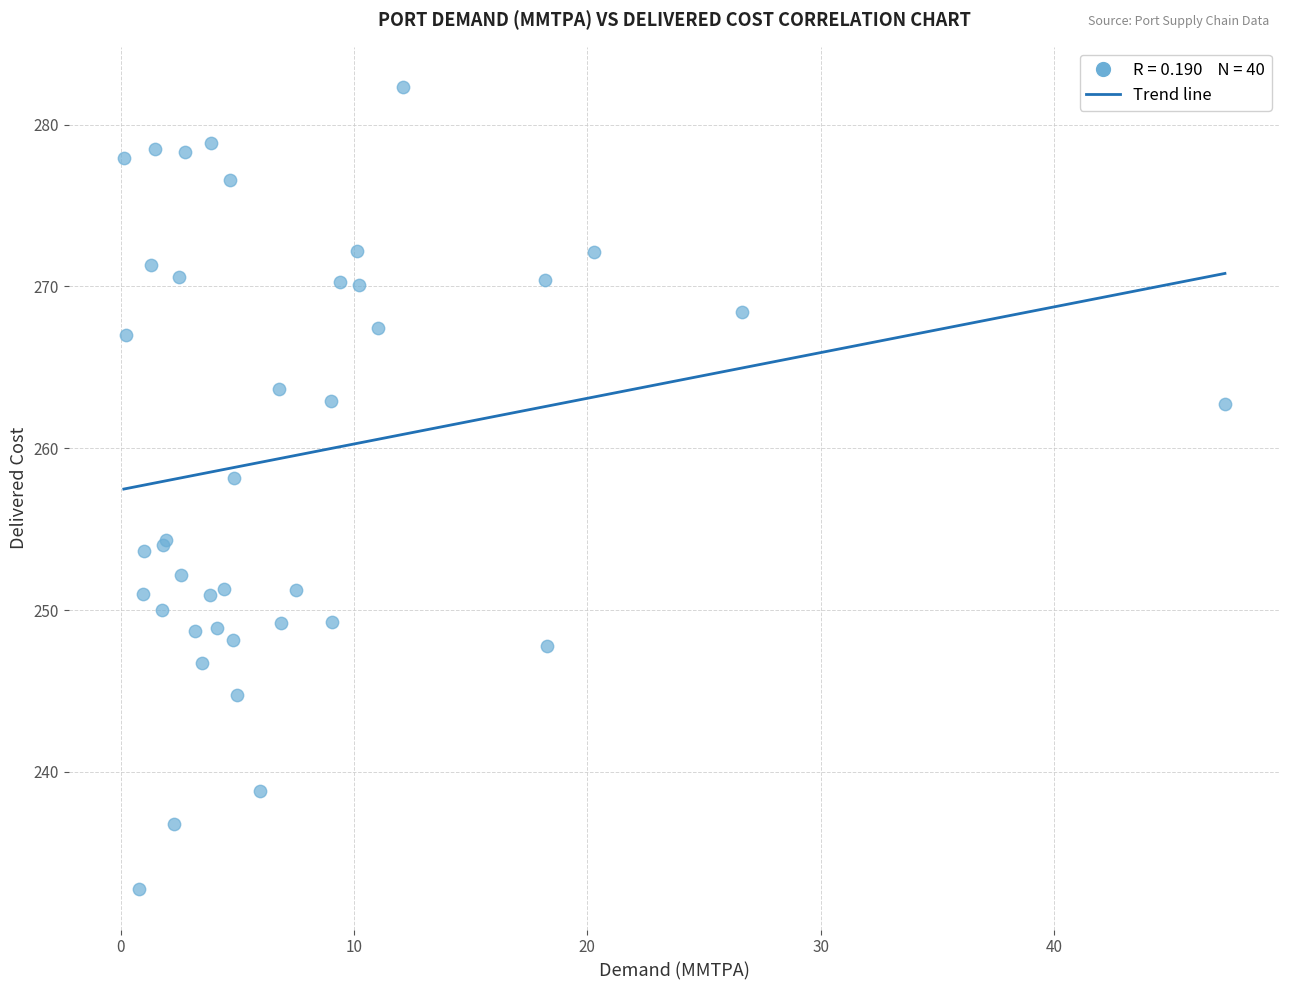

What Y value in the scatter plot is closest to 257?

258.2